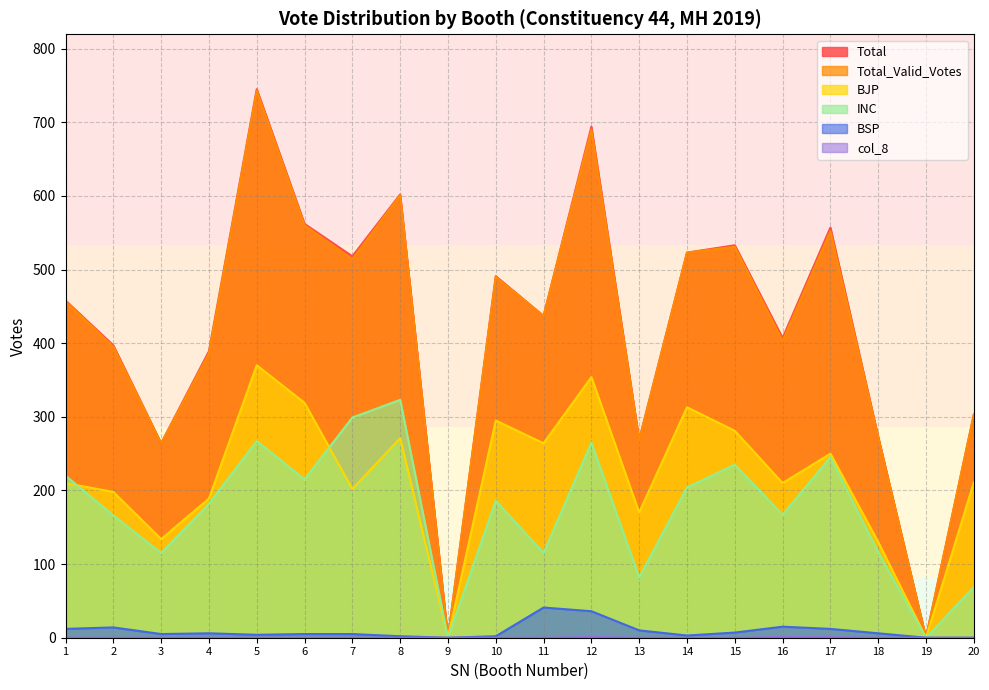

What is the approximate value of BSP at 2, to the nearest 10?

10